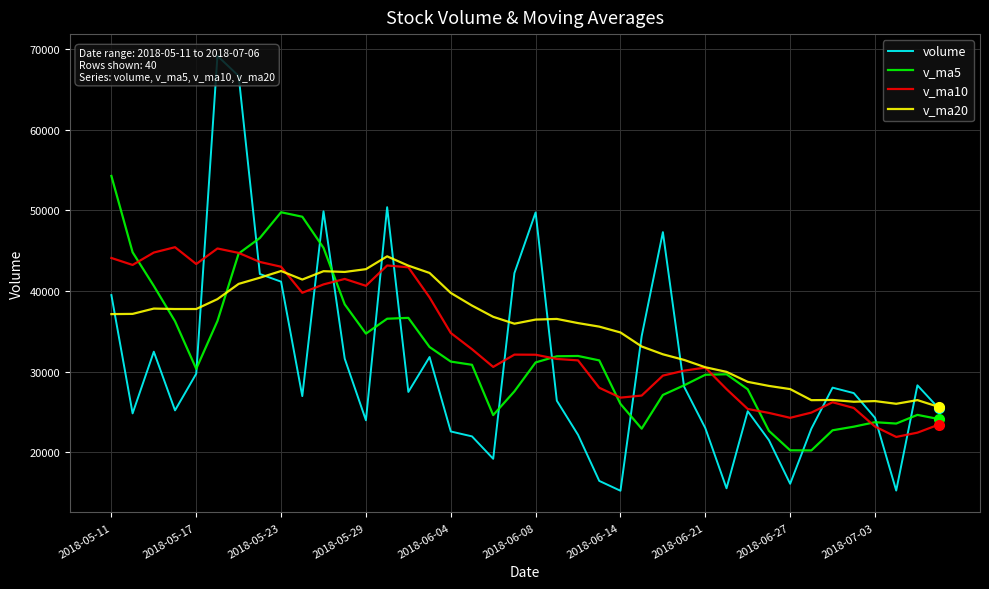

The volume series shows 16457.4 at 23. True or false?

True